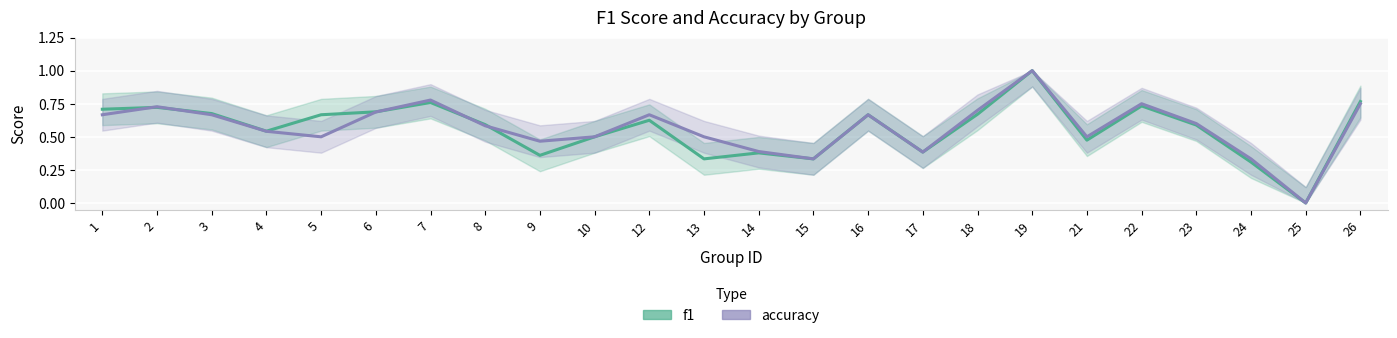

At how many categories does at least one series exceed 0?

23